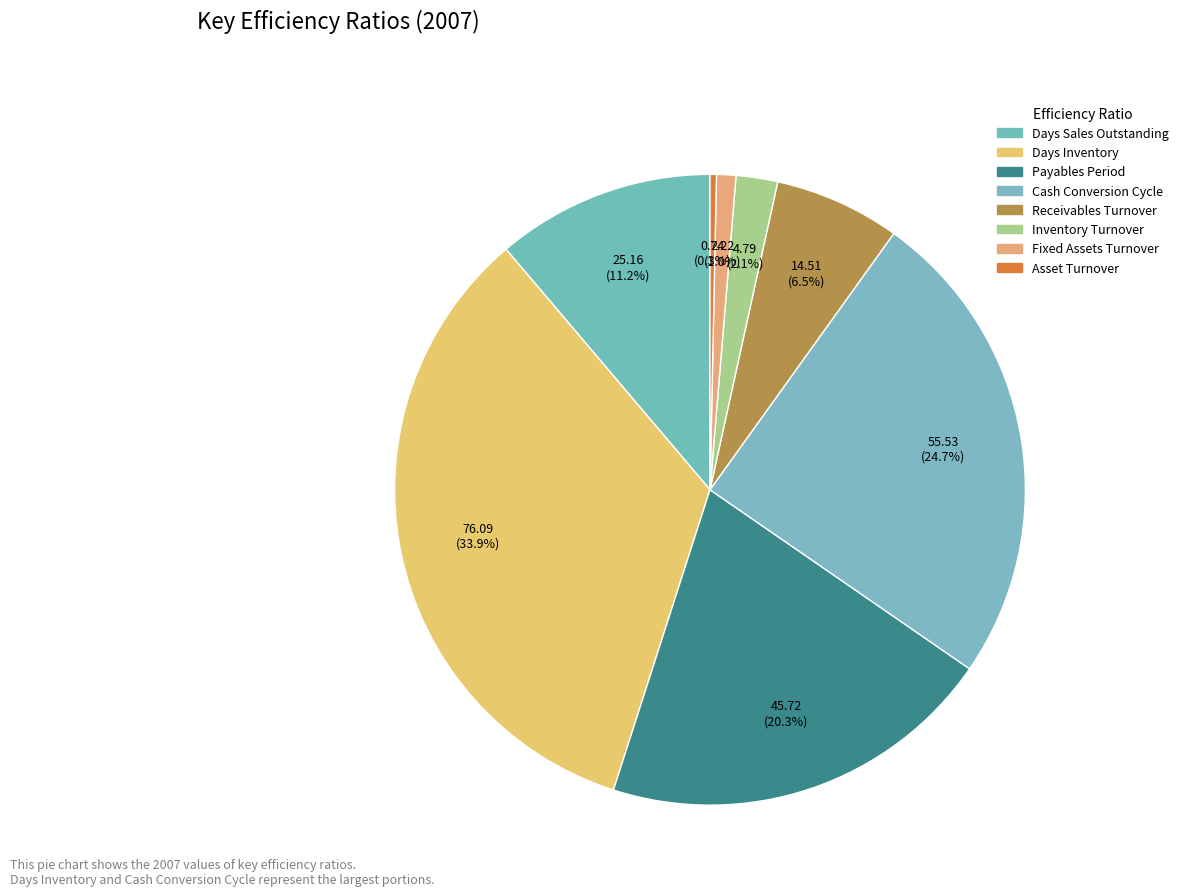

Does any single category account for the majority?

No